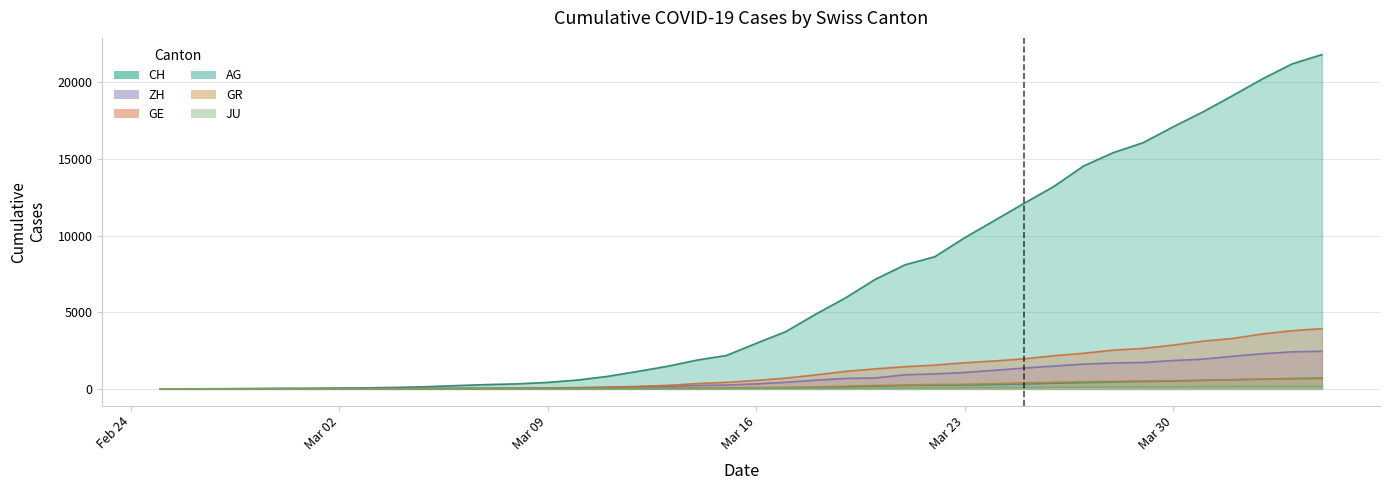

The AG series shows 338 at Mar 30. True or false?

False